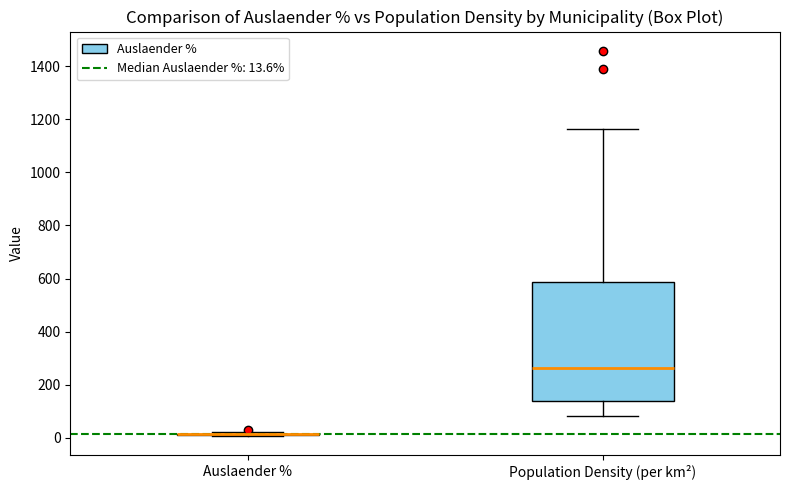

Comparing the boxes themselves (not the whiskers), which one is the tallest?

Population Density (per km²)